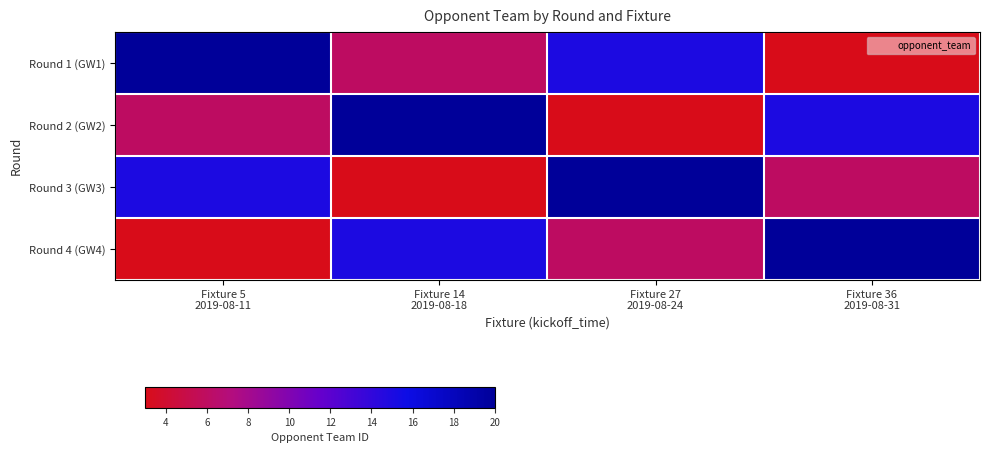

Reading left to right, what are all the values shown in this chart?

Round 1 (GW1): Fixture 5
2019-08-11=20	Fixture 14
2019-08-18=6	Fixture 27
2019-08-24=15	Fixture 36
2019-08-31=3
Round 2 (GW2): Fixture 5
2019-08-11=6	Fixture 14
2019-08-18=20	Fixture 27
2019-08-24=3	Fixture 36
2019-08-31=15
Round 3 (GW3): Fixture 5
2019-08-11=15	Fixture 14
2019-08-18=3	Fixture 27
2019-08-24=20	Fixture 36
2019-08-31=6
Round 4 (GW4): Fixture 5
2019-08-11=3	Fixture 14
2019-08-18=15	Fixture 27
2019-08-24=6	Fixture 36
2019-08-31=20